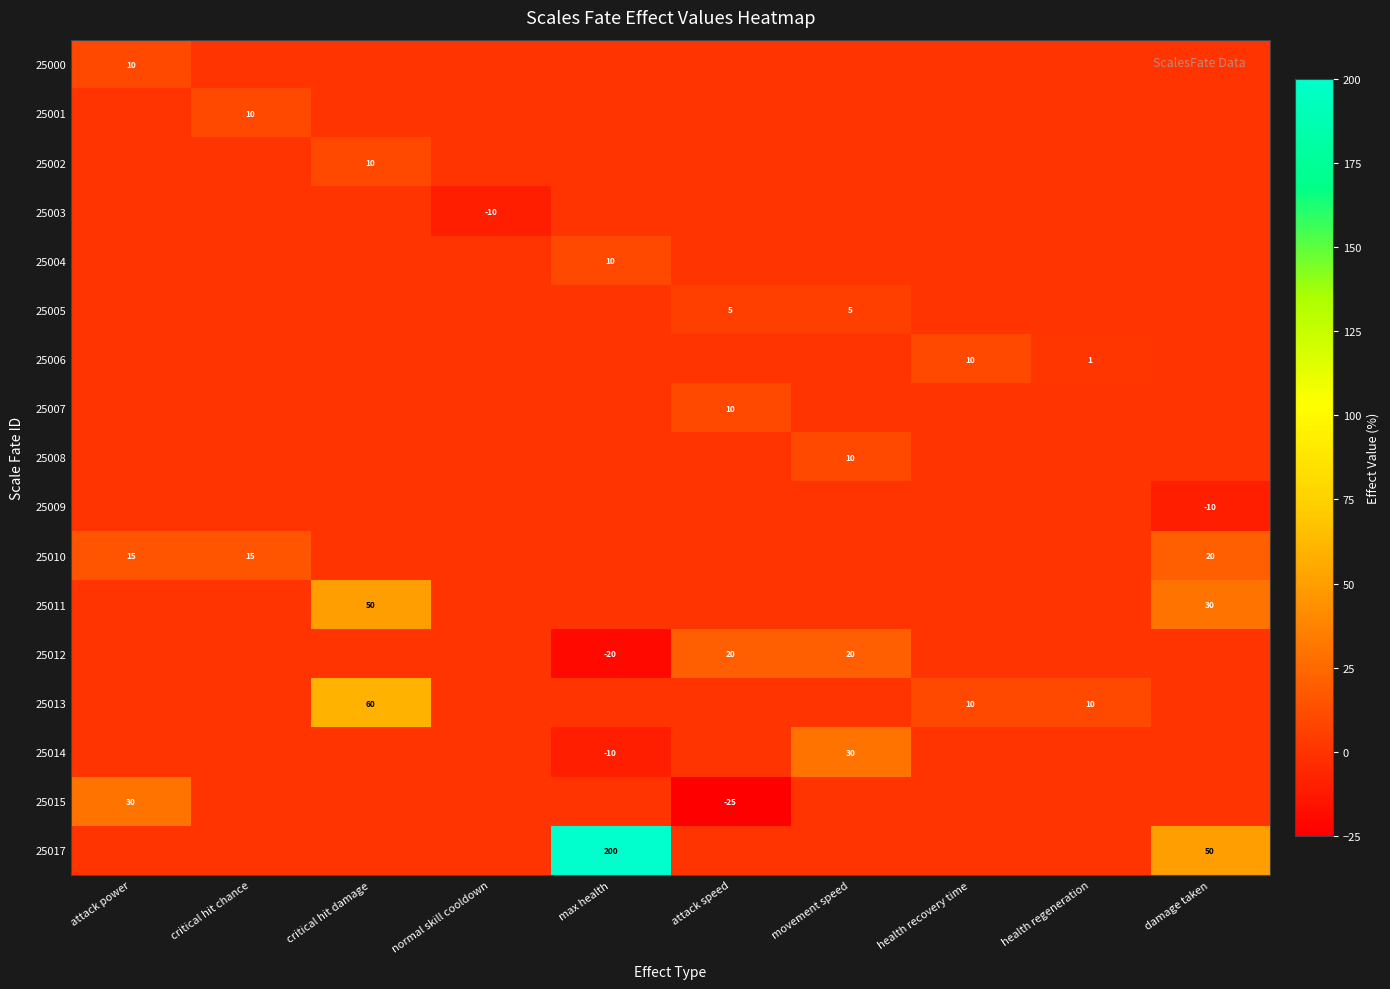

The 25005 series shows 0 at max health. True or false?

True